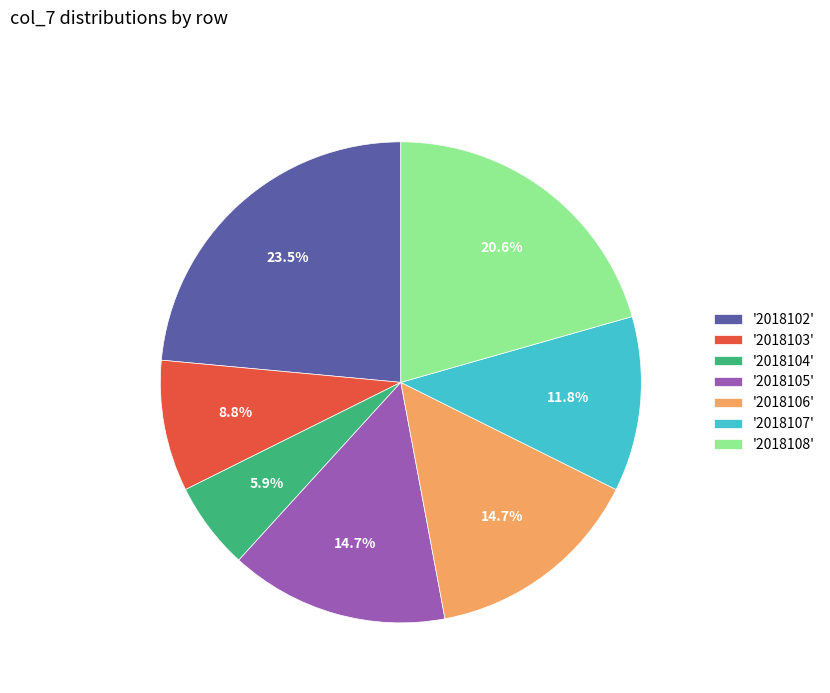

What percentage is NOT represented by '2018103'?

91.2%